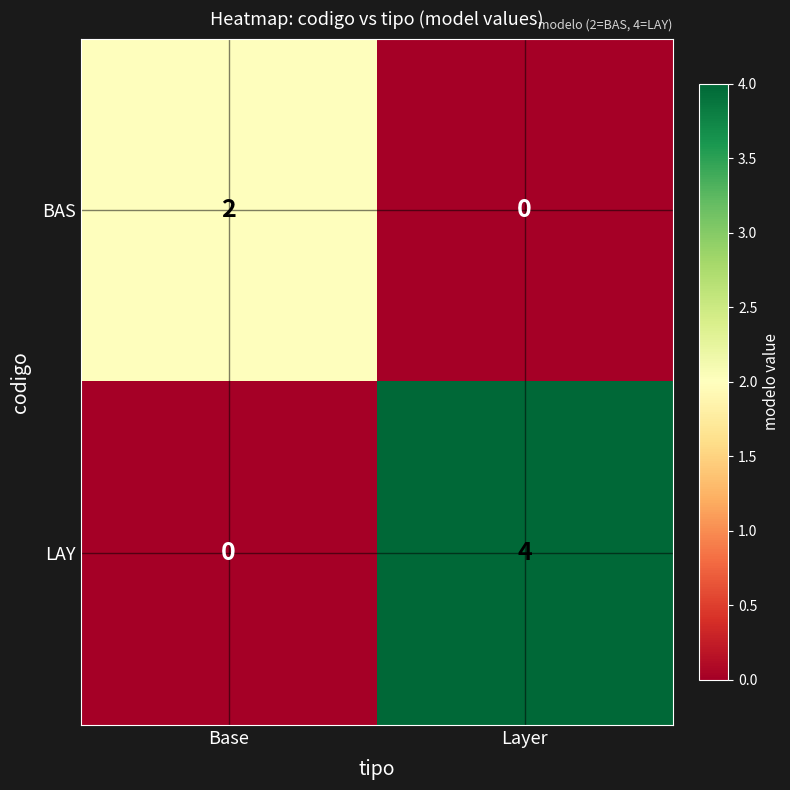

What is the difference between the LAY values at Layer and Base?

4